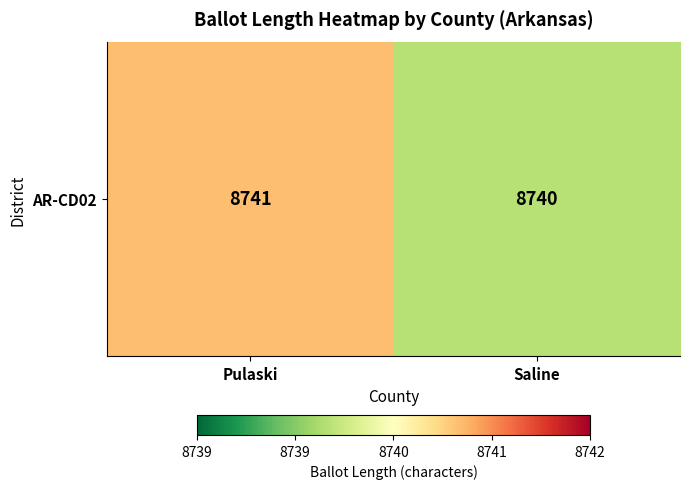

At which category does the chart reach its minimum across all series?

Saline